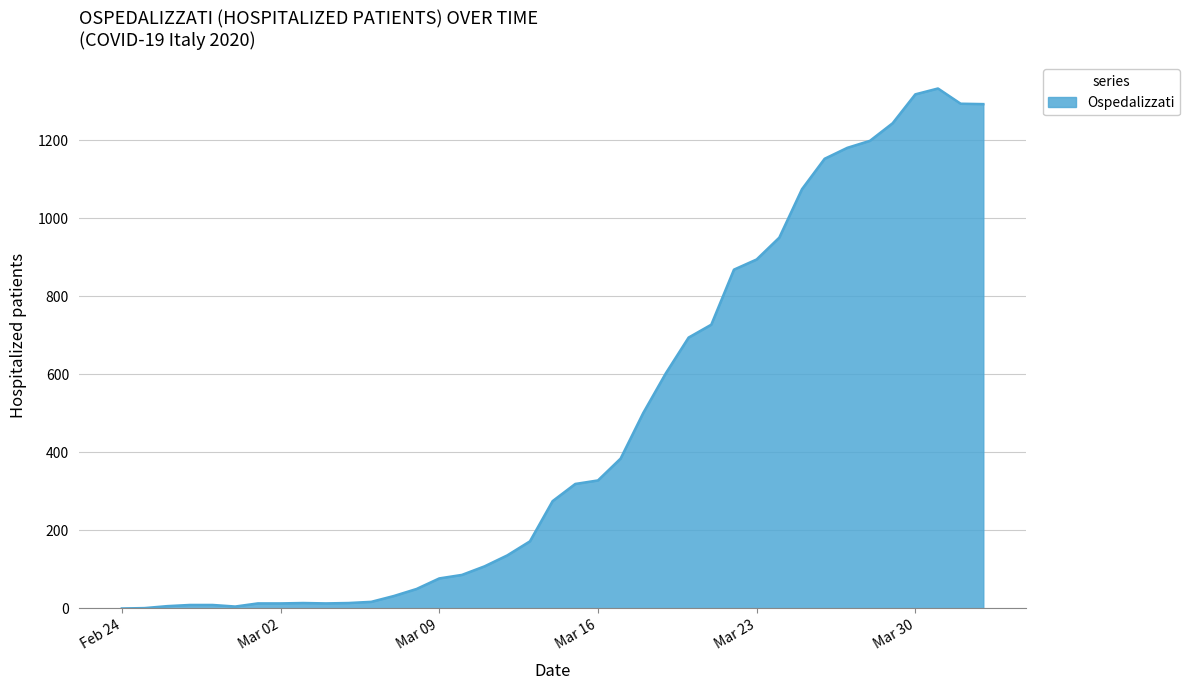

What is the difference between the second highest and minimum values?

1317